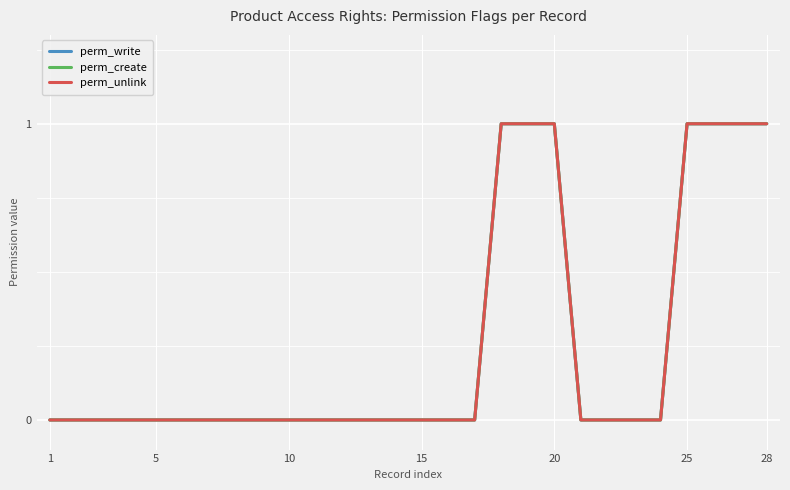

Which category has the lowest value in the perm_create series?

1